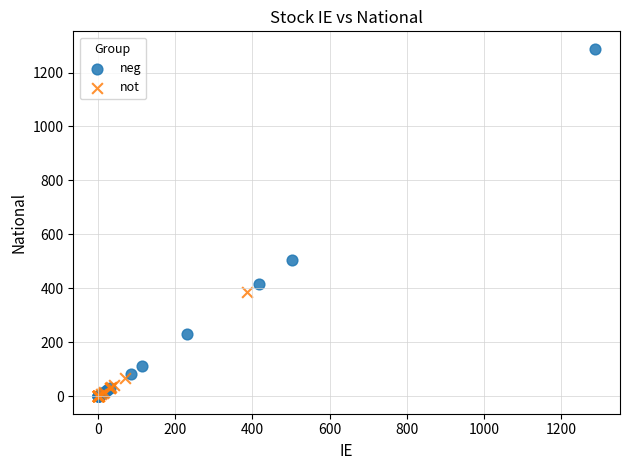

What are all the series names shown in the legend?

neg, not